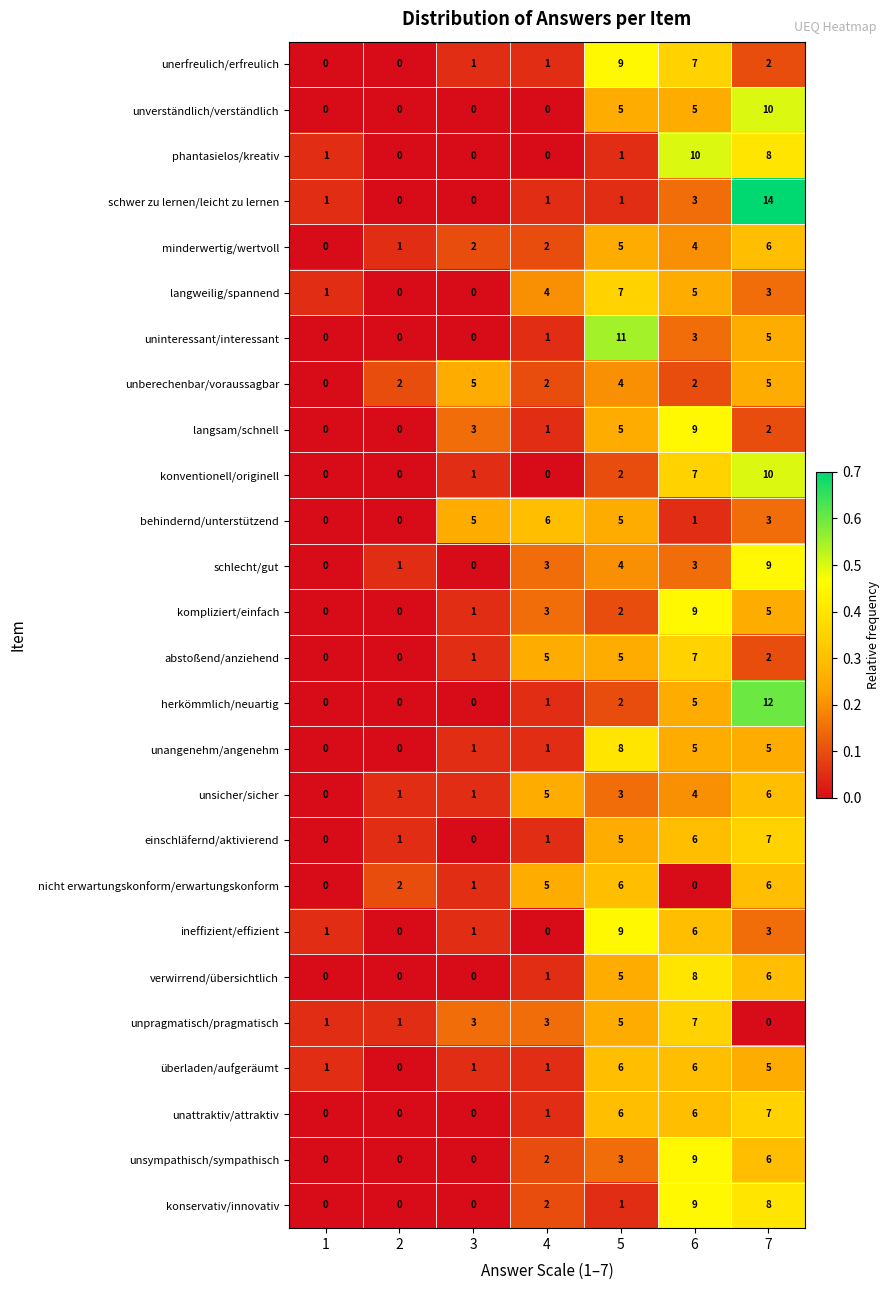

What is the difference between the highest and lowest values at 5?

10